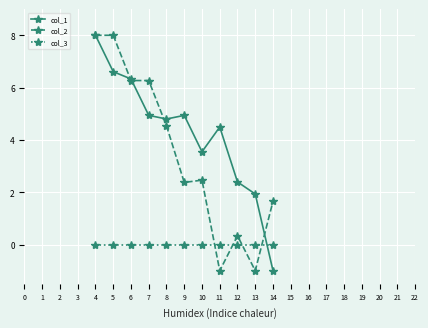

True or false: col_2 and col_1 cross at least once.

True